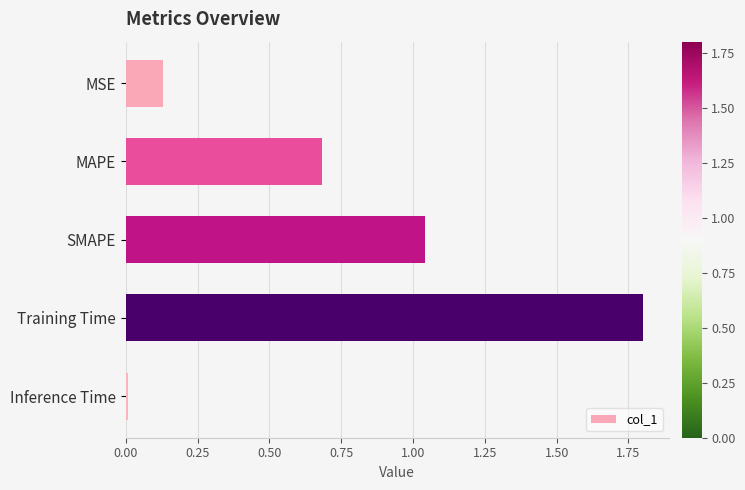

What is the maximum value shown in the chart?

1.8